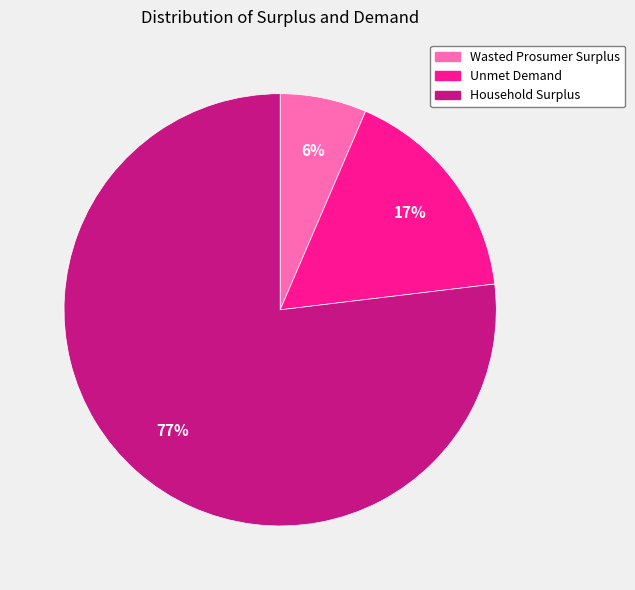

What is the smallest slice in the pie chart?

Wasted Prosumer Surplus